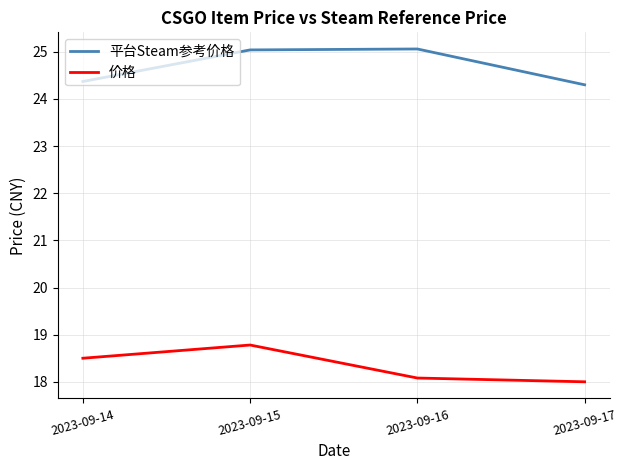

What is the difference between the highest and lowest values at 2023-09-15?

6.3